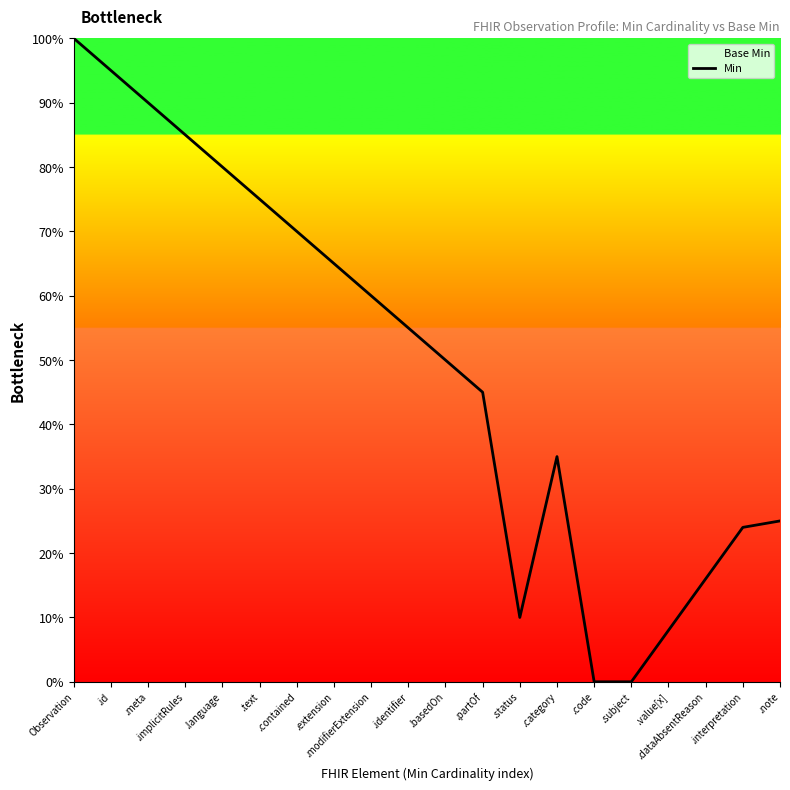

Reading right to left, transcribe all the data shown in this chart.

.note=25	.interpretation=24	.dataAbsentReason=16	.value[x]=8	.subject=0	.code=0	.category=35	.status=10	.partOf=45	.basedOn=50	.identifier=55	.modifierExtension=60	.extension=65	.contained=70	.text=75	.language=80	.implicitRules=85	.meta=90	.id=95	Observation=100